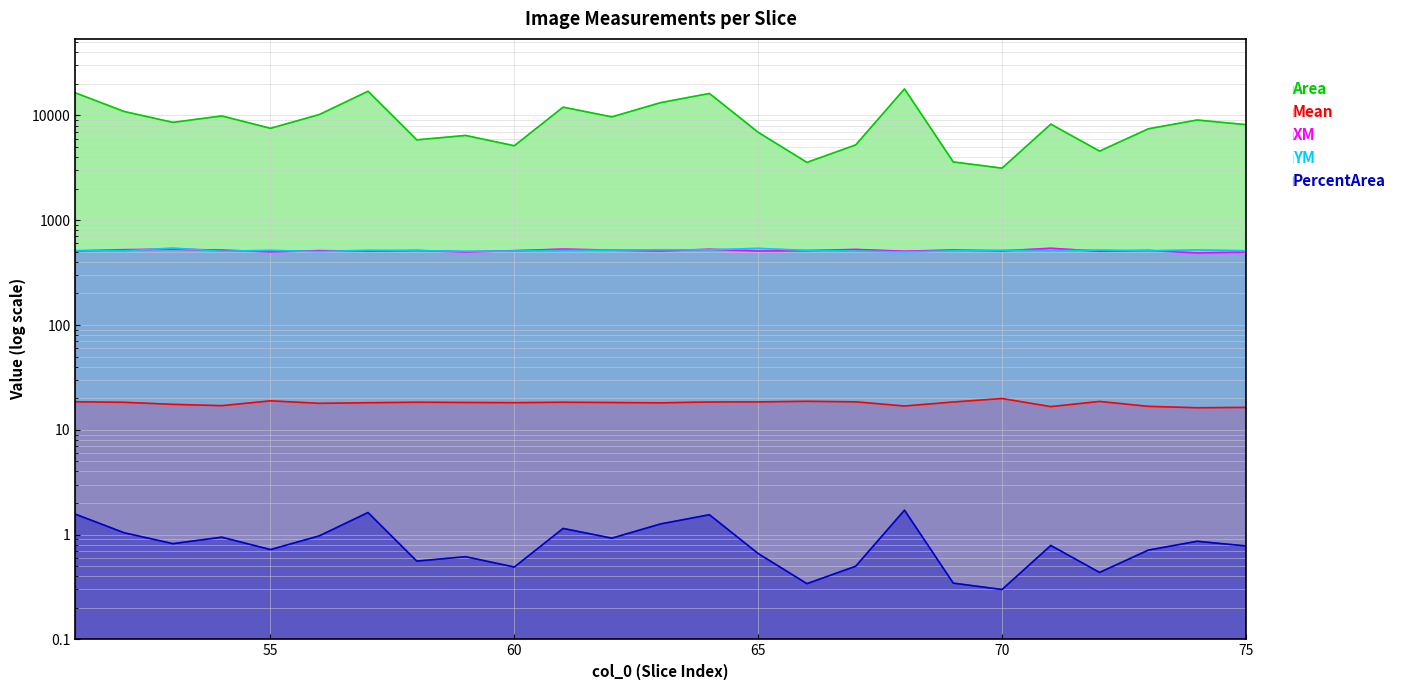

What is the difference between the XM values at 74 and 59?

10.9